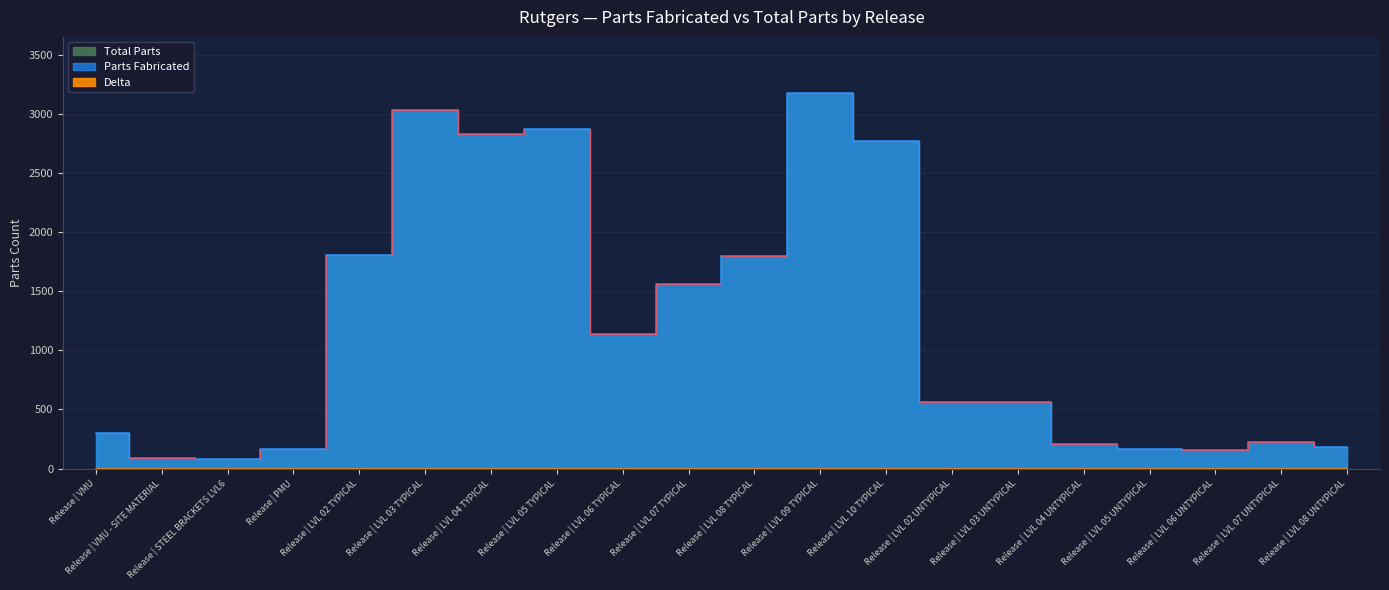

List the labels in order of Parts Fabricated value, smallest first.

Release | STEEL BRACKETS LVL6, Release | VMU - SITE MATERIAL, Release | LVL 06 UNTYPICAL, Release | PMU, Release | LVL 05 UNTYPICAL, Release | LVL 08 UNTYPICAL, Release | LVL 04 UNTYPICAL, Release | LVL 07 UNTYPICAL, Release | VMU, Release | LVL 03 UNTYPICAL, Release | LVL 02 UNTYPICAL, Release | LVL 06 TYPICAL, Release | LVL 07 TYPICAL, Release | LVL 08 TYPICAL, Release | LVL 02 TYPICAL, Release | LVL 10 TYPICAL, Release | LVL 04 TYPICAL, Release | LVL 05 TYPICAL, Release | LVL 03 TYPICAL, Release | LVL 09 TYPICAL